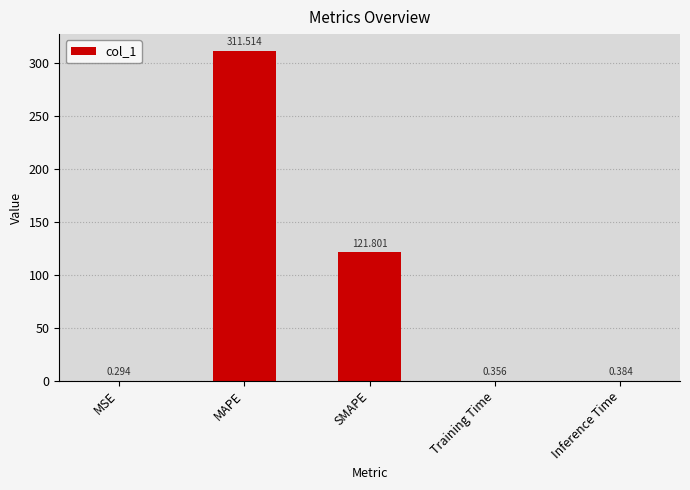

Which label corresponds to the largest value in the chart?

MAPE